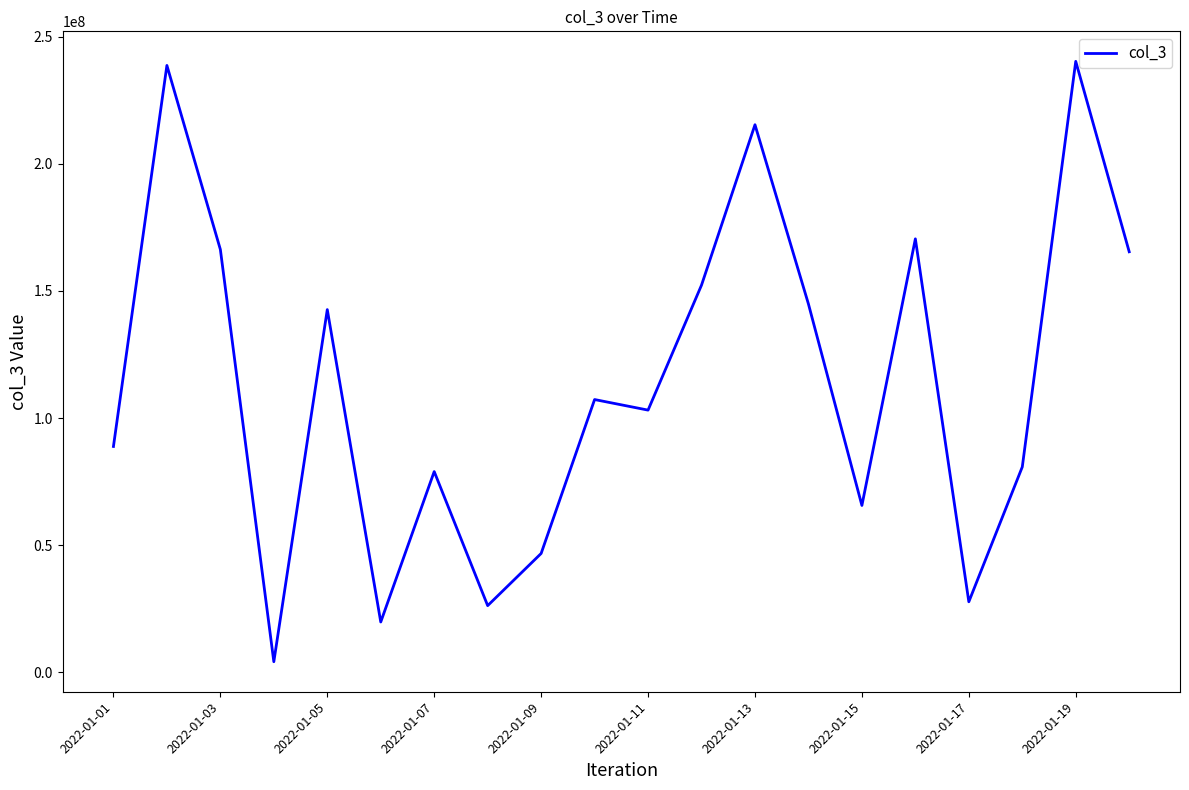

True or false: there are more than 1 points higher than both neighbors.

True